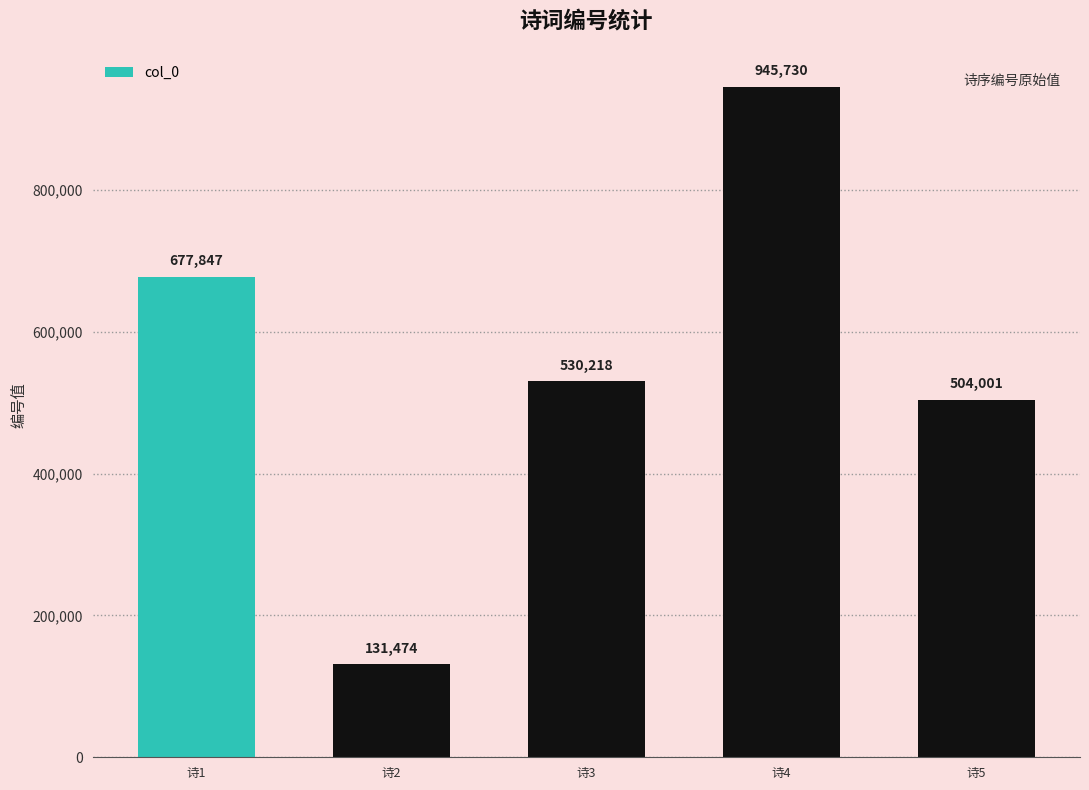

Approximately how many times larger is the value at 诗5 compared to 诗3?

1.0